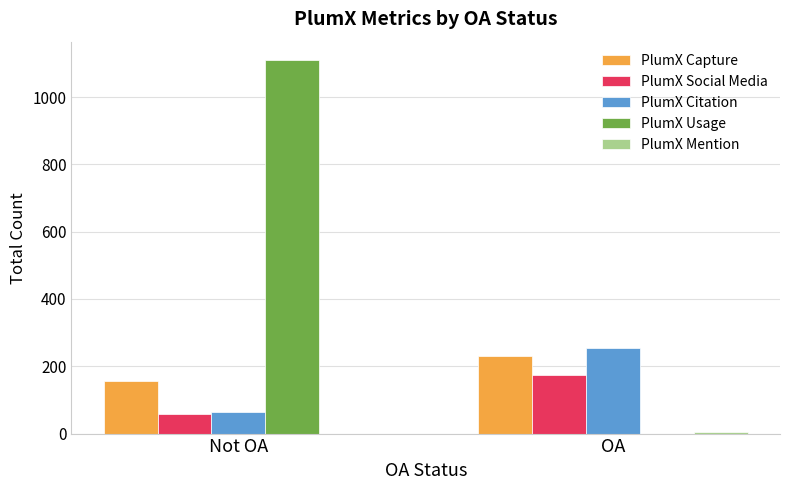

Read the PlumX Citation value at OA.

253